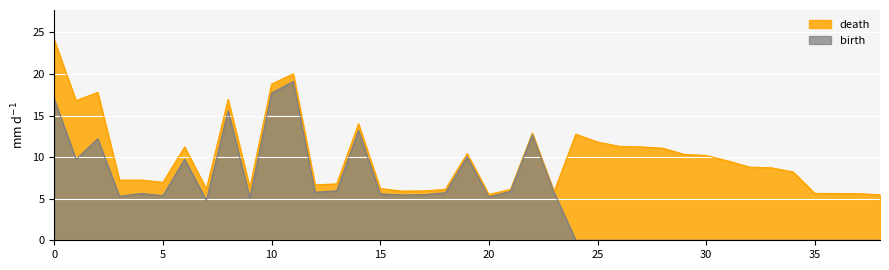

True or false: birth has a value of 5.7 at 23.

True